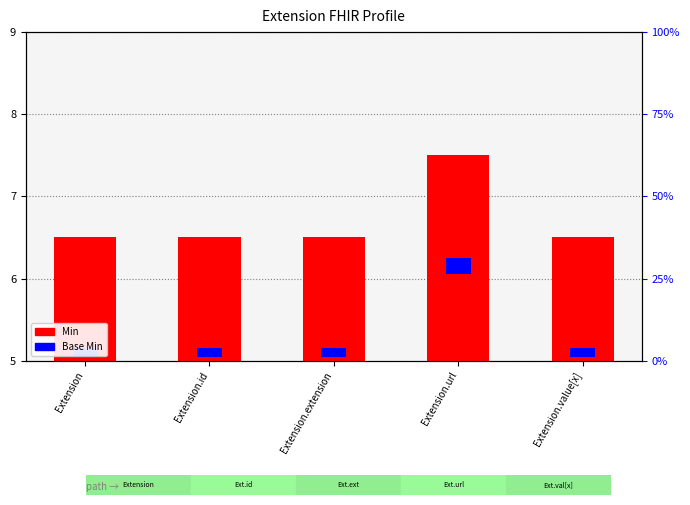

Reading left to right, list all the values displayed in this chart.

Min: 1.5	1.5	1.5	2.5	1.5
Base Min: 0.1	0.1	0.1	0.2	0.1